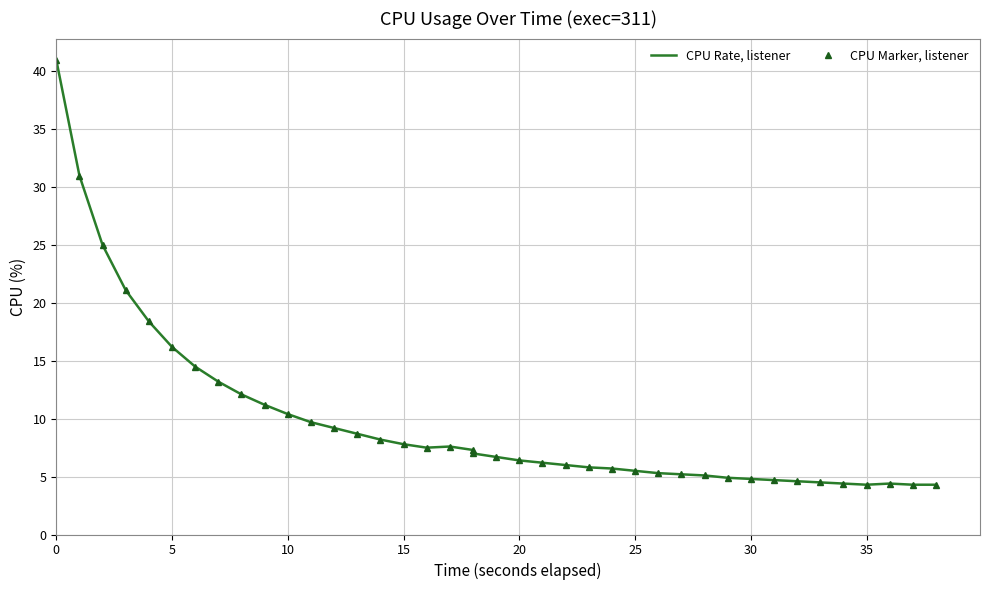

At which category does CPU Rate, listener reach its first local valley?

16